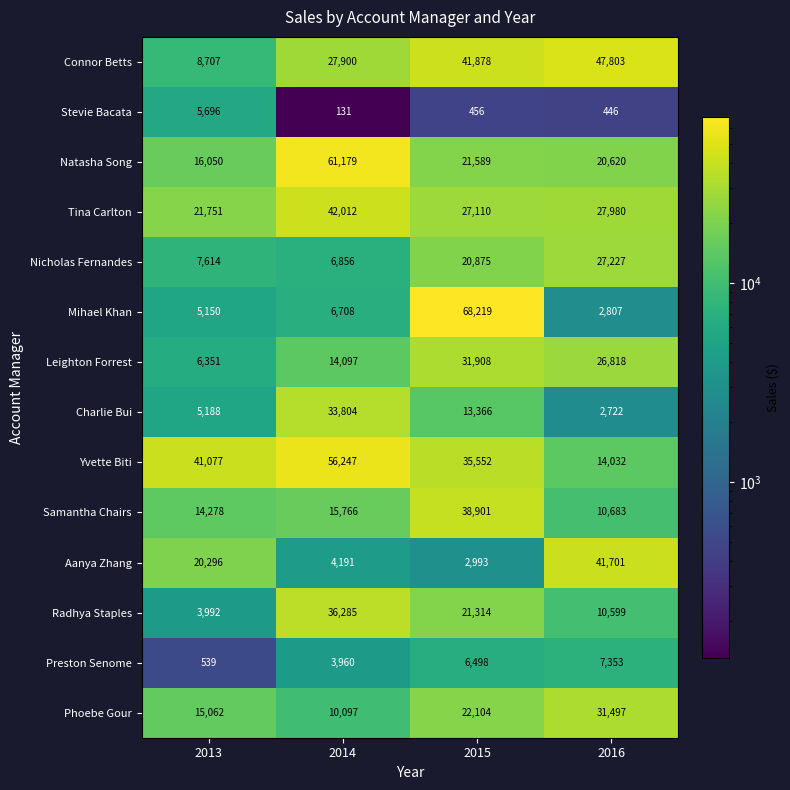

What is the sum of the Connor Betts values at 2014 and 2016?

75703